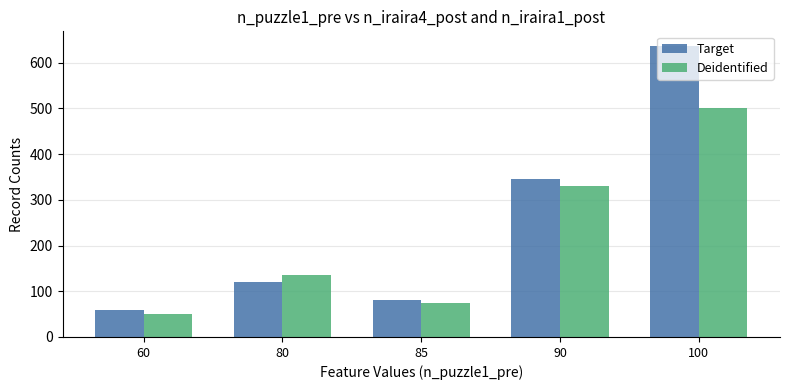

Rank the categories by Target value from lowest to highest.

60, 85, 80, 90, 100